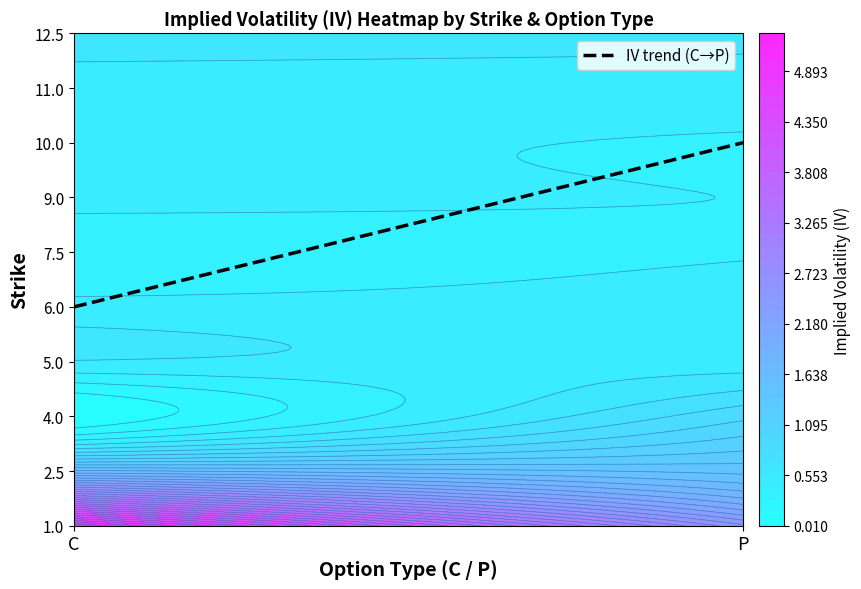

What is the sum of all 11.0 values?

1.0